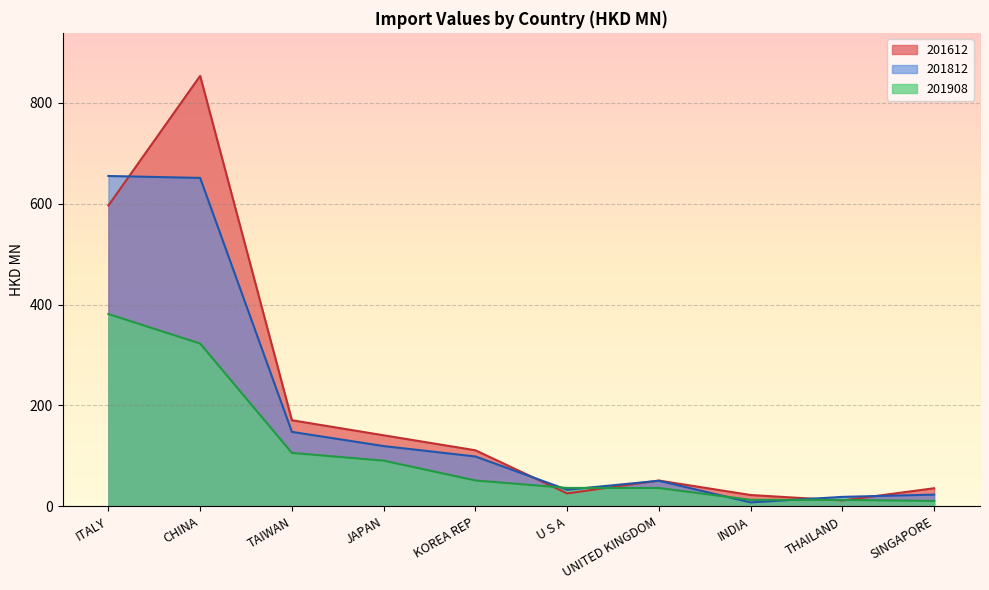

Rank the categories by 201908 value from lowest to highest.

SINGAPORE, THAILAND, INDIA, UNITED KINGDOM, U S A, KOREA REP, JAPAN, TAIWAN, CHINA, ITALY